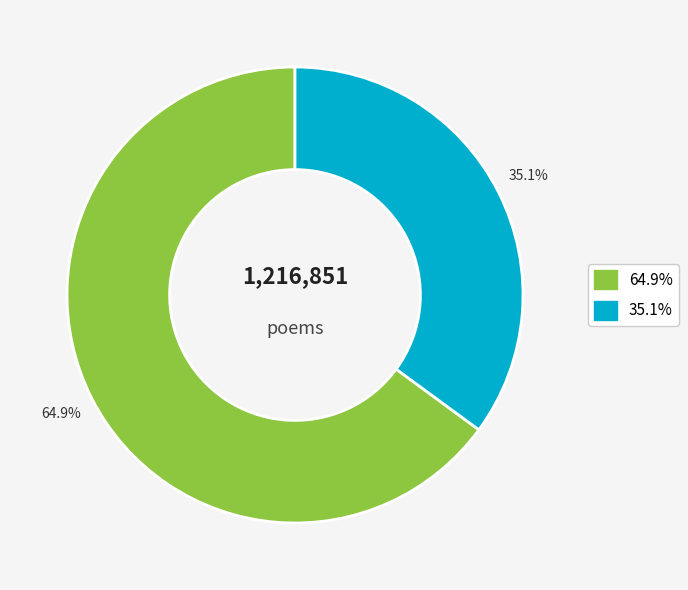

Is there a majority slice in this chart?

Yes